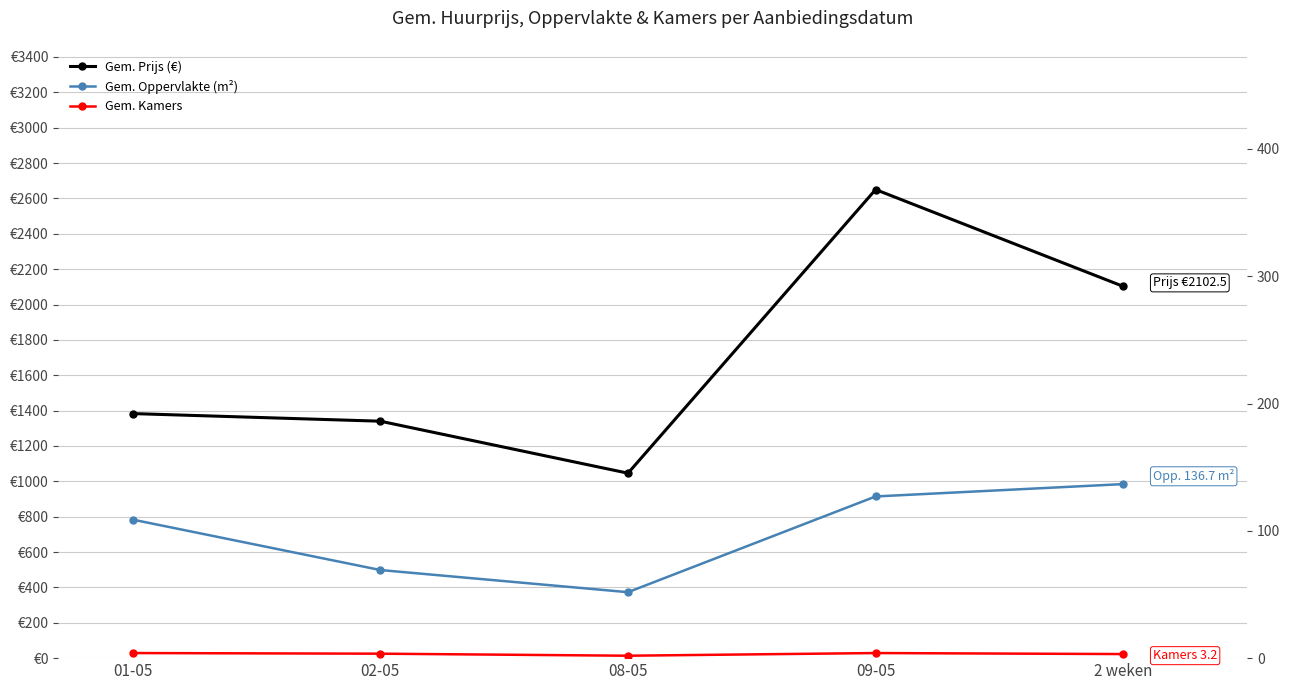

Is it true that Gem. Kamers equals 5.2 at 2 weken?

False